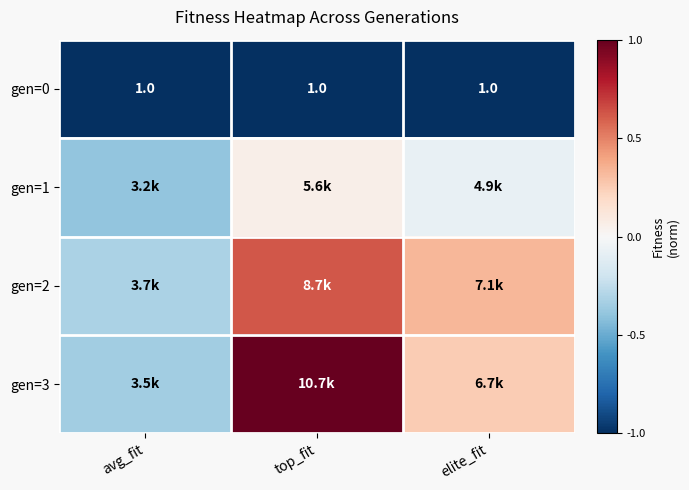

The value of gen=0 at elite_fit is -1.0. True or false?

True